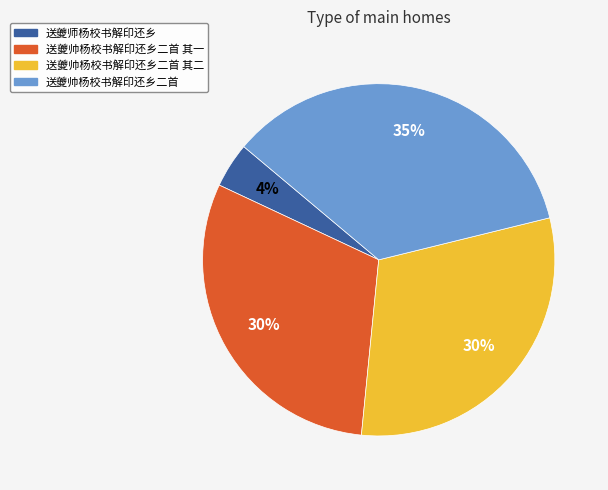

To the nearest percent, what portion does 送夔帅杨校书解印还乡二首 其二 represent?

30%